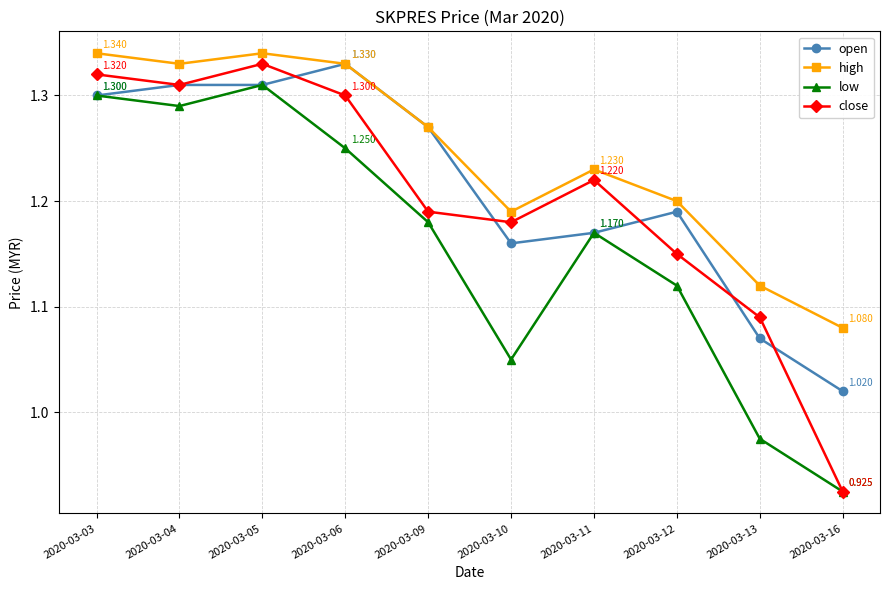

Which label corresponds to the smallest value in the chart?

2020-03-16